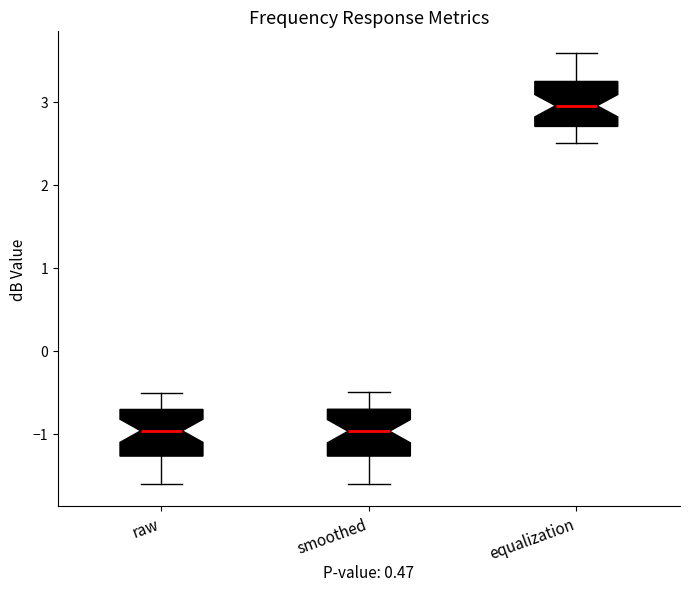

Reading left to right, transcribe this box plot: for each box, give where its median line is, the range the box spans, and where its two whiskers end, as read against the y-axis. The values are not printed on the chart, so give them approximately, as read against the axis.

raw: median -1.0, box -1.3 to -0.7, whiskers -1.6 to -0.5
smoothed: median -1.0, box -1.3 to -0.7, whiskers -1.6 to -0.5
equalization: median 3.0, box 2.7 to 3.2, whiskers 2.5 to 3.6